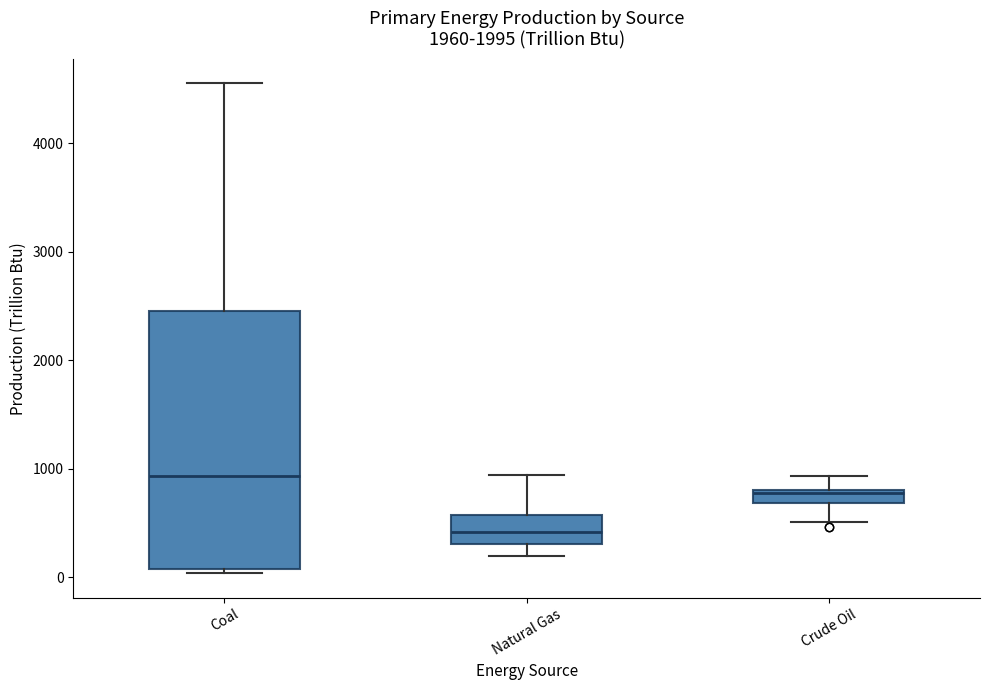

Which box's median line is the lowest?

Natural Gas